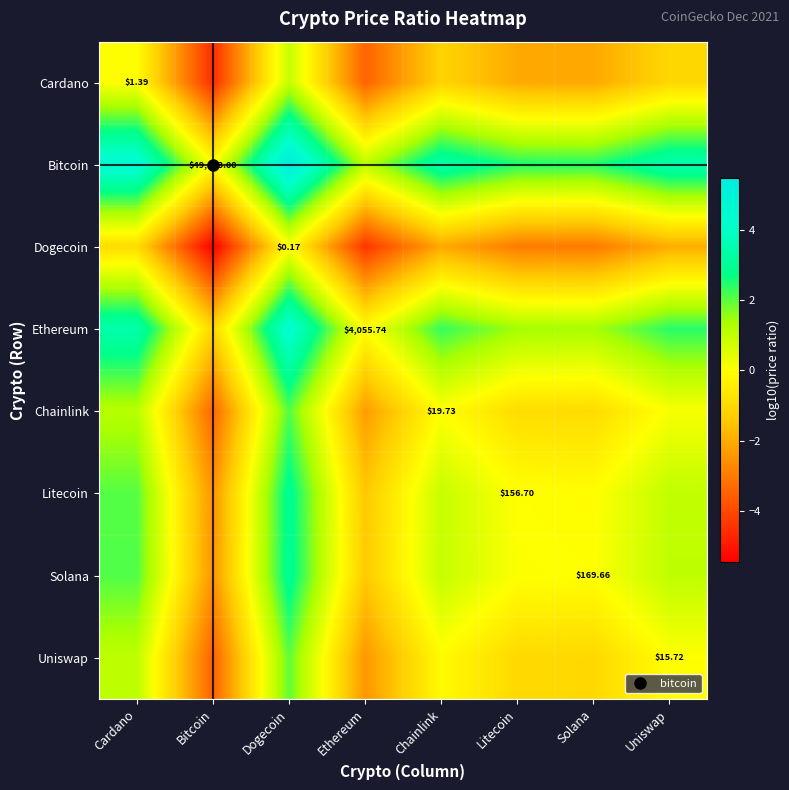

List the labels in order of Litecoin value, smallest first.

Bitcoin, Ethereum, Solana, Litecoin, Chainlink, Uniswap, Cardano, Dogecoin